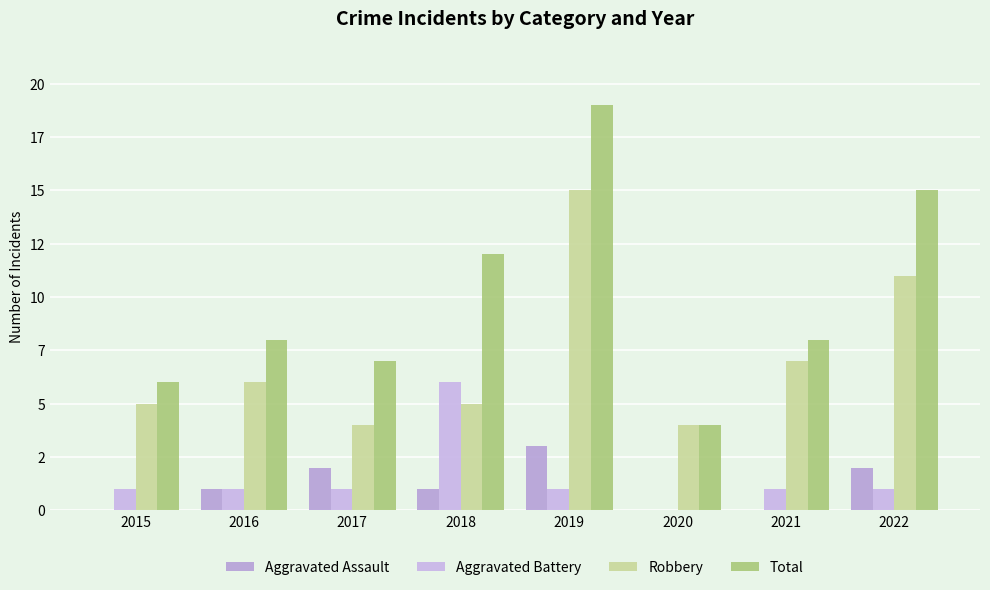

Reading left to right, list all the values displayed in this chart.

Aggravated Assault: 2015=0	2016=1	2017=2	2018=1	2019=3	2020=0	2021=0	2022=2
Aggravated Battery: 2015=1	2016=1	2017=1	2018=6	2019=1	2020=0	2021=1	2022=1
Robbery: 2015=5	2016=6	2017=4	2018=5	2019=15	2020=4	2021=7	2022=11
Total: 2015=6	2016=8	2017=7	2018=12	2019=19	2020=4	2021=8	2022=15